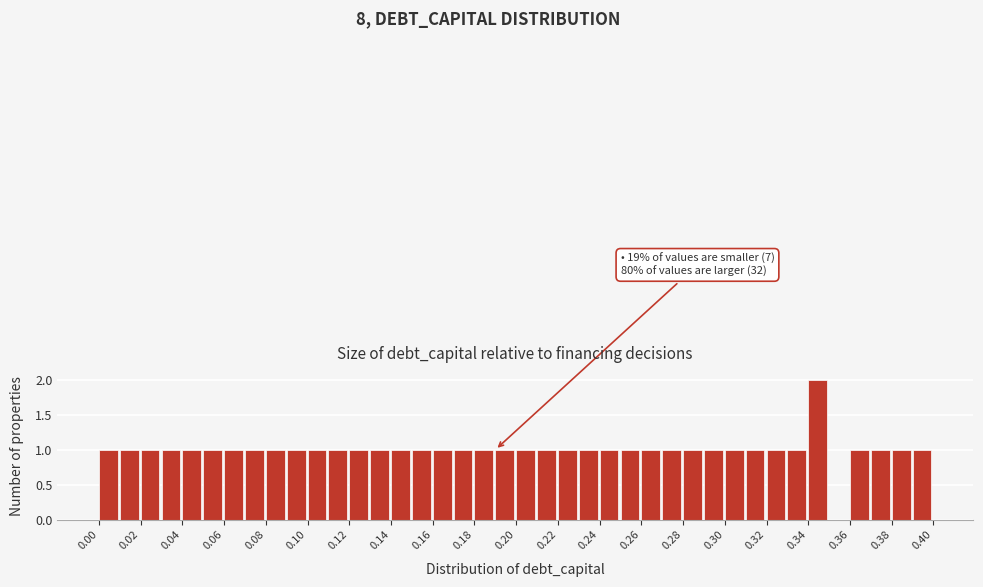

Which range on the x-axis has the tallest bar?

0.34 to 0.35